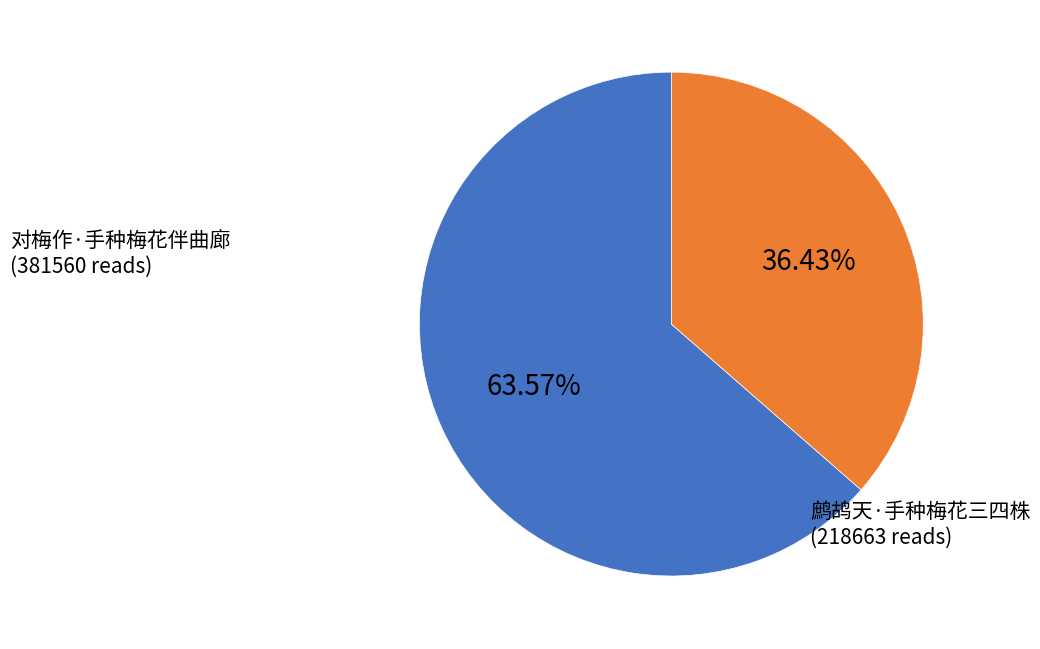

Is there a majority slice in this chart?

Yes